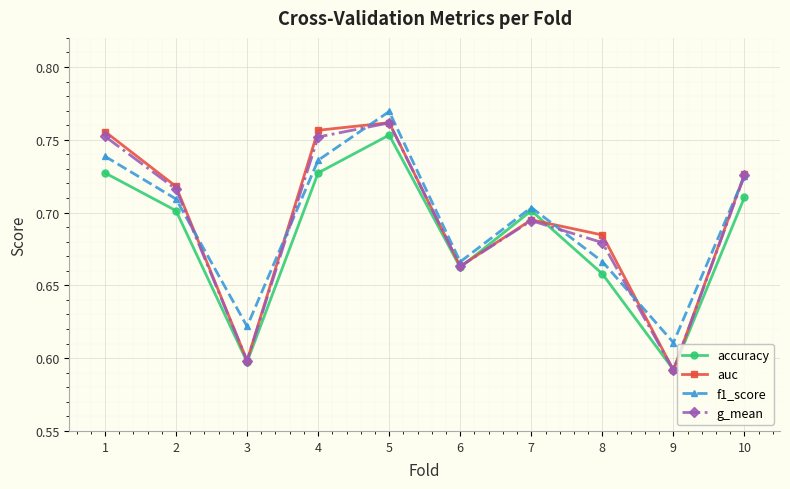

Which category has the lowest value across all series?

9